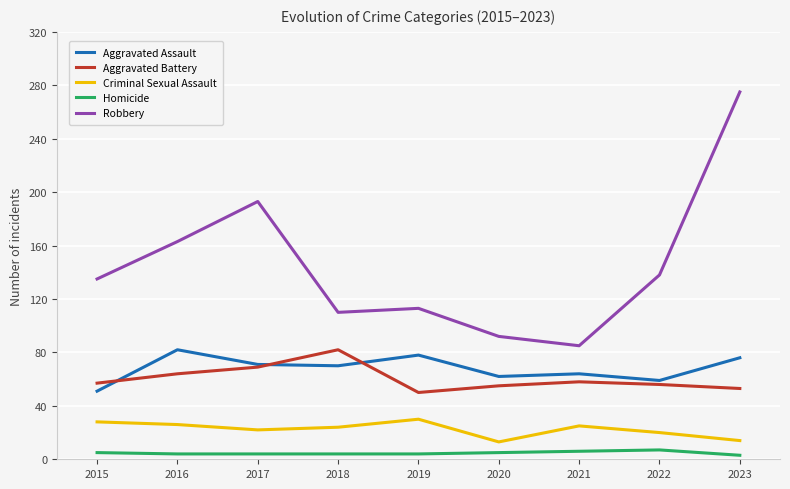

What is the average value of the Criminal Sexual Assault series?

22